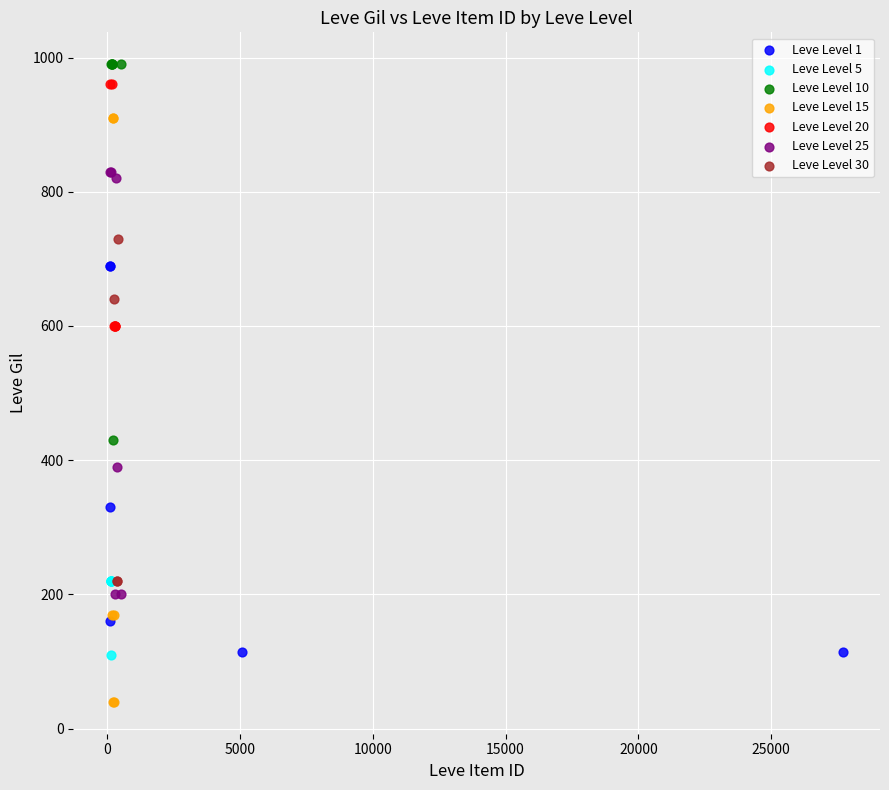

Which series has the largest Y range (max minus min)?

Leve Level 15